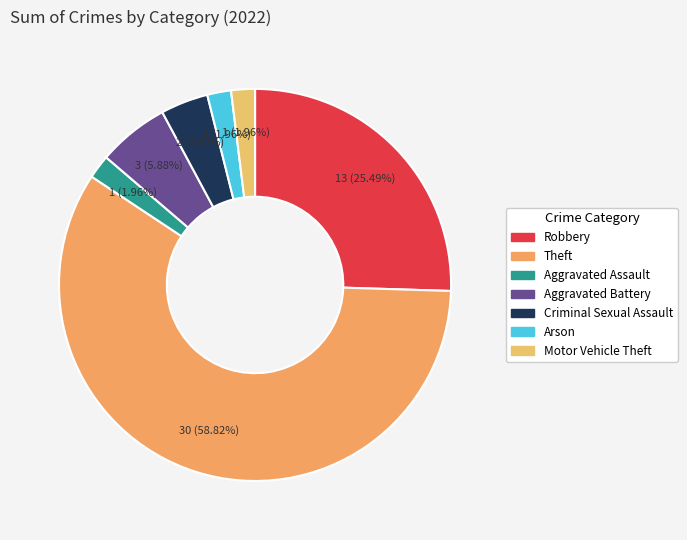

How many slices are in this pie chart?

7